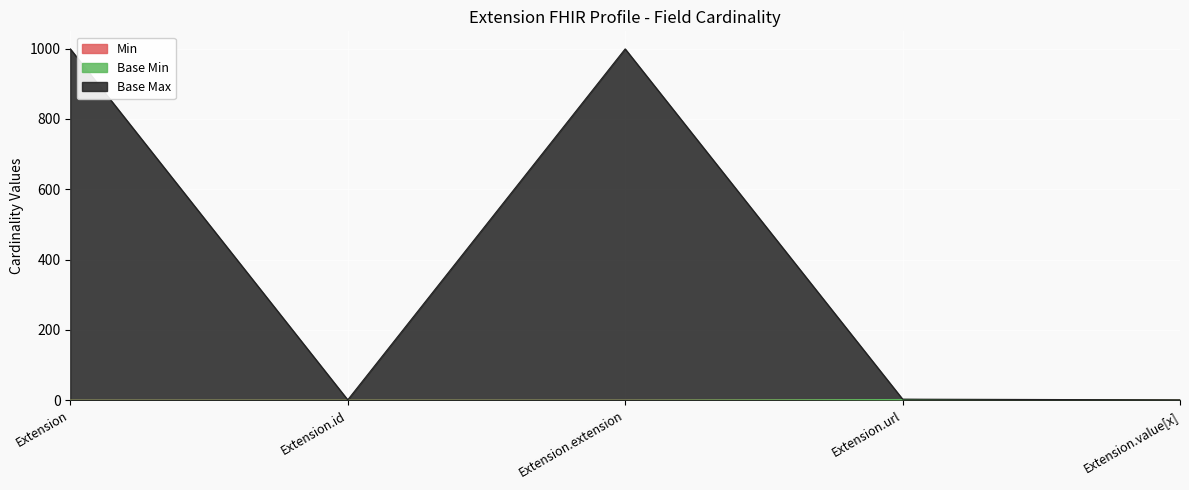

What is the label of the 2nd point from the right?

Extension.url